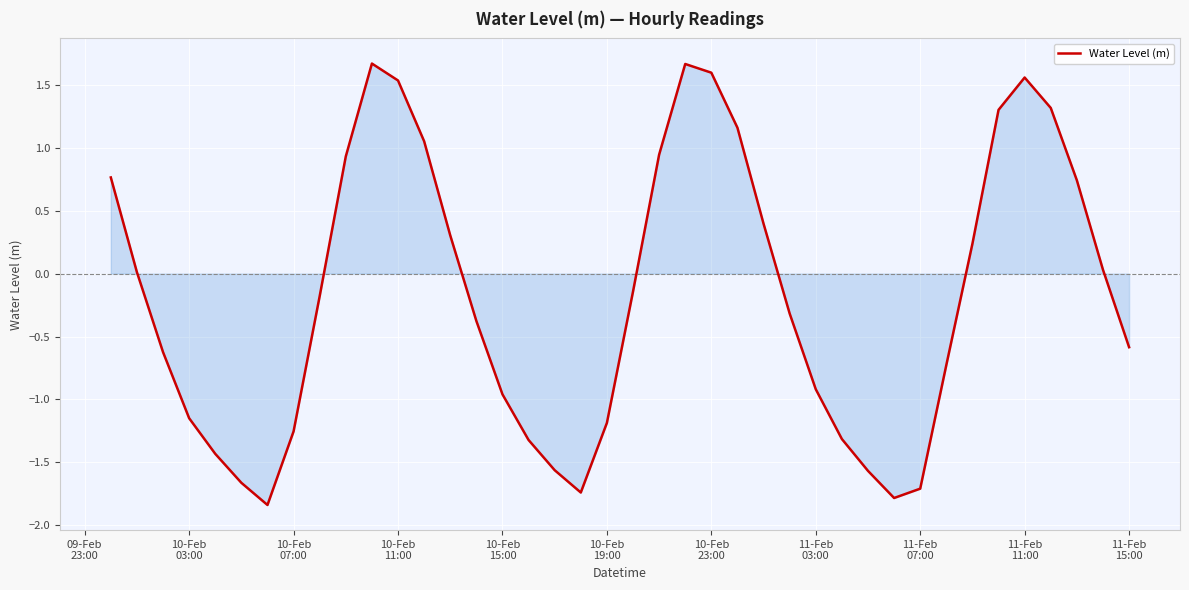

What is the maximum value shown in the chart?

1.7